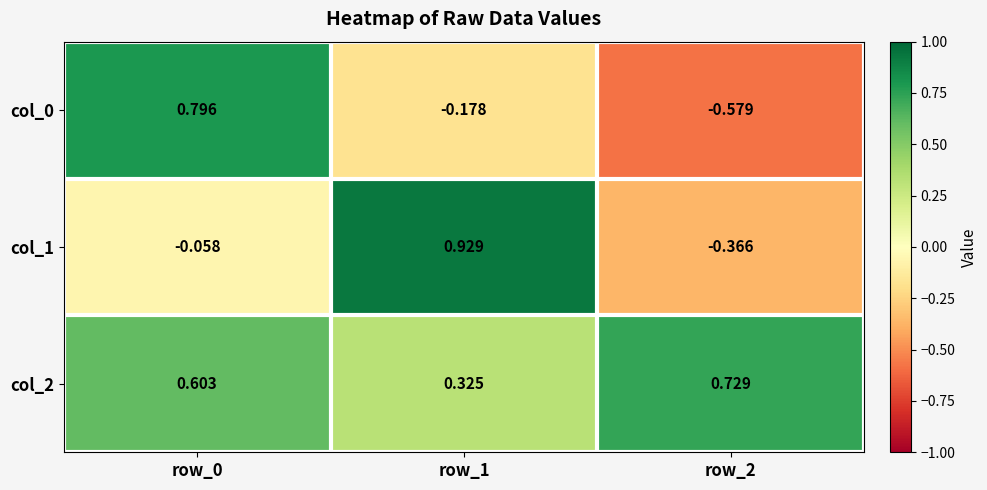

Is the value of col_1 at row_1 greater than the value of col_2 at row_2?

Yes